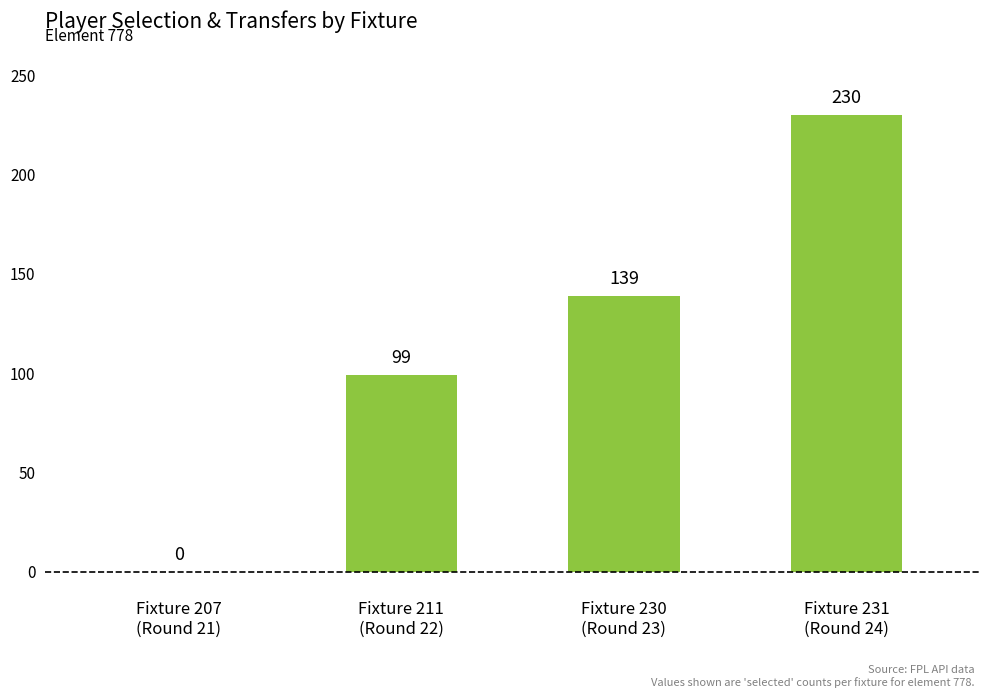

What is the sum of all values?

468